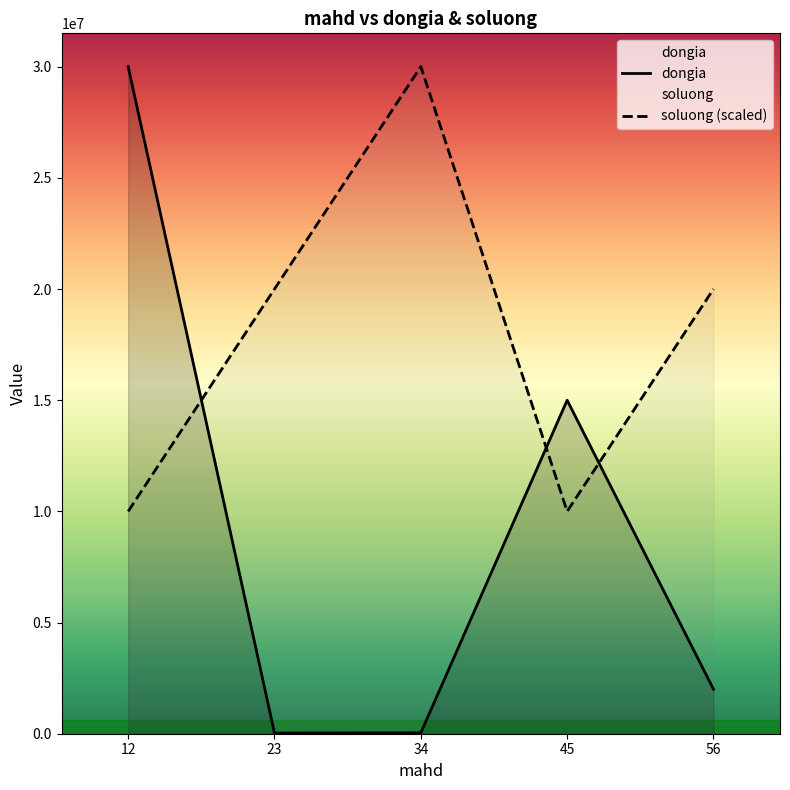

What is the value of the dongia point at the 3rd from the left?

40000